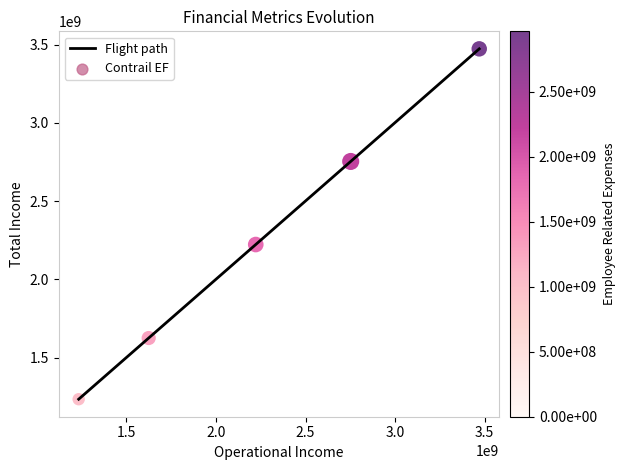

What is the difference between the maximum and minimum values?

2240169015